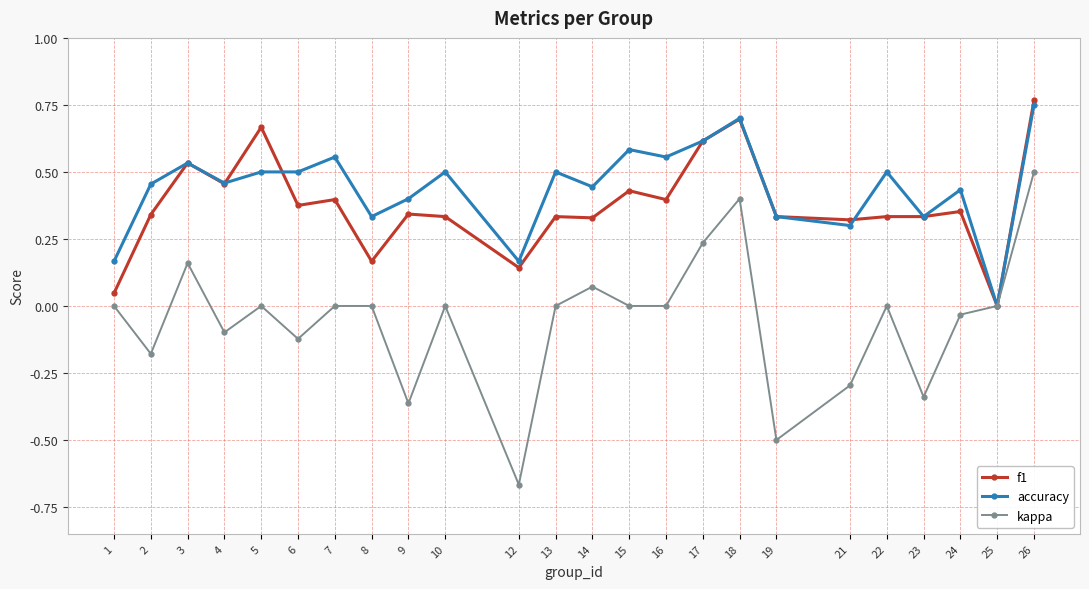

Which label corresponds to the smallest value in the chart?

12